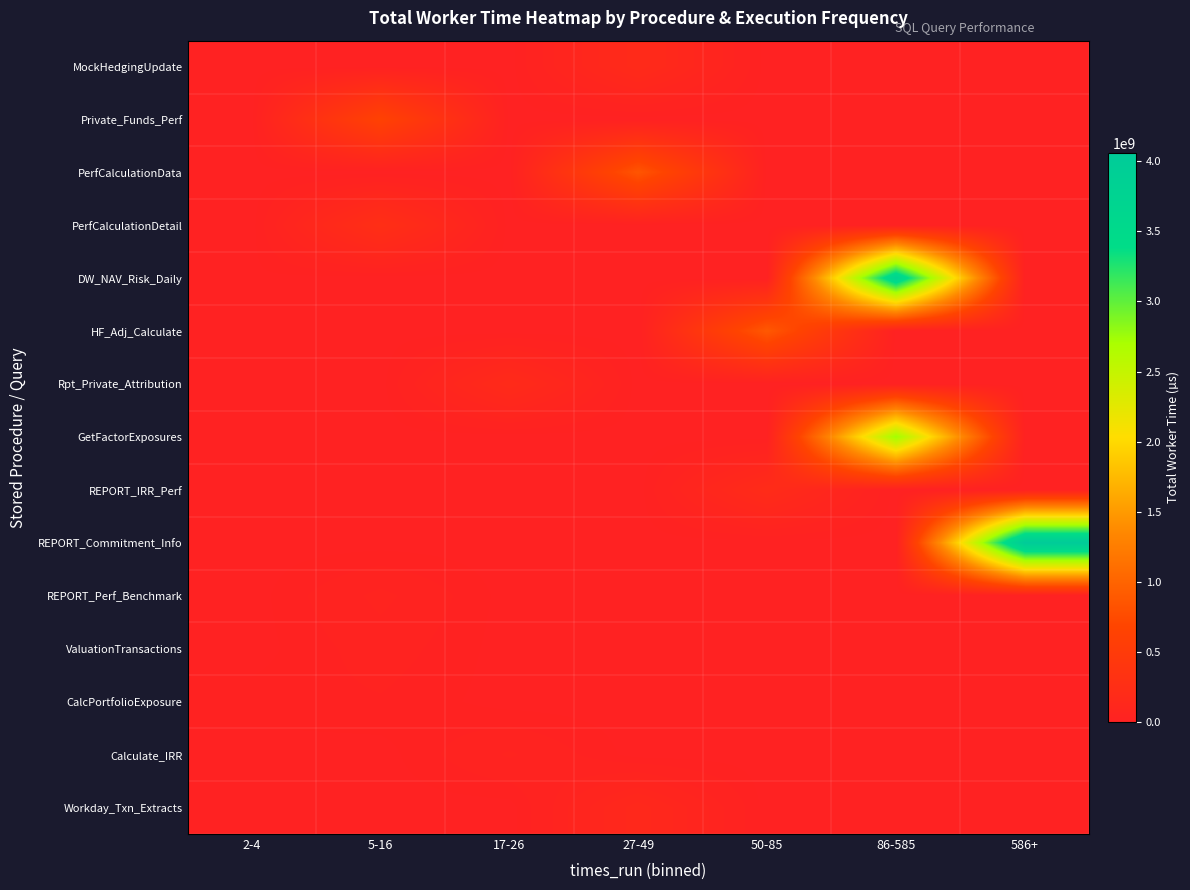

Rank the series by their maximum value, from highest to lowest.

REPORT_Commitment_Info, DW_NAV_Risk_Daily, GetFactorExposures, HF_Adj_Calculate, PerfCalculationData, Private_Funds_Perf, PerfCalculationDetail, REPORT_IRR_Perf, MockHedgingUpdate, Rpt_Private_Attribution, Workday_Txn_Extracts, REPORT_Perf_Benchmark, Calculate_IRR, ValuationTransactions, CalcPortfolioExposure